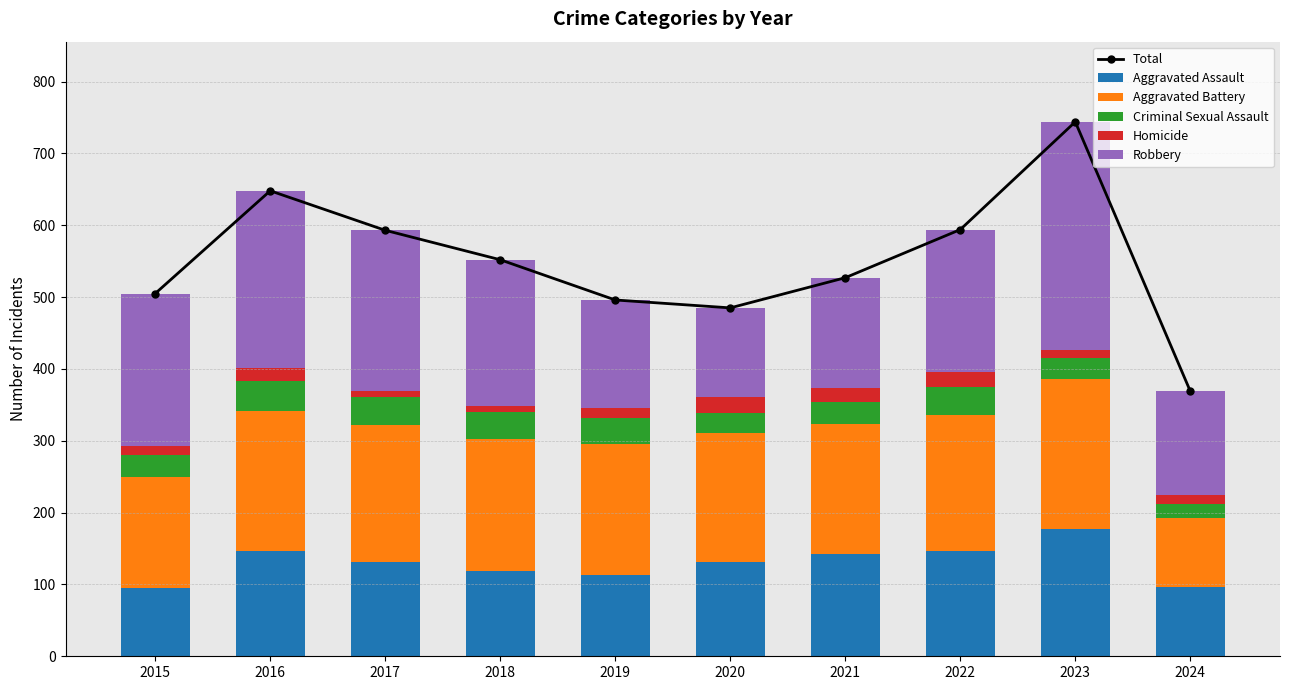

Which label corresponds to the smallest value in the chart?

2017